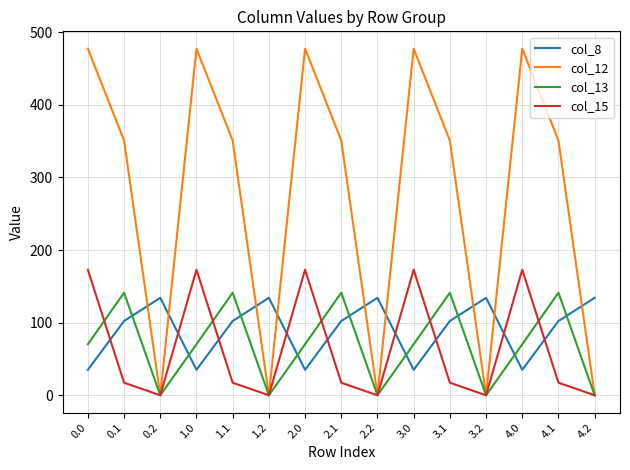

In col_8, how many points are lower than both neighbors (excluding endpoints)?

4